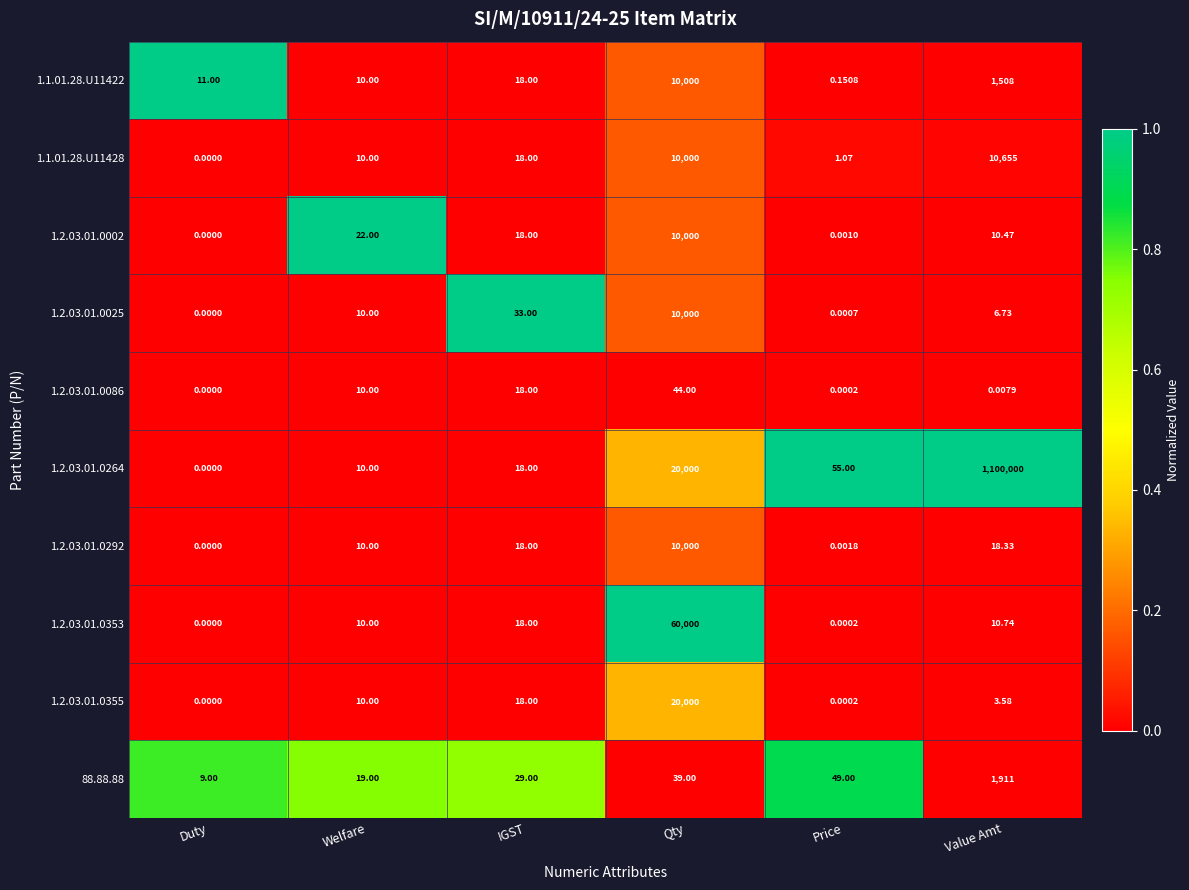

What is the spread (max minus min) of values at IGST?

15.0